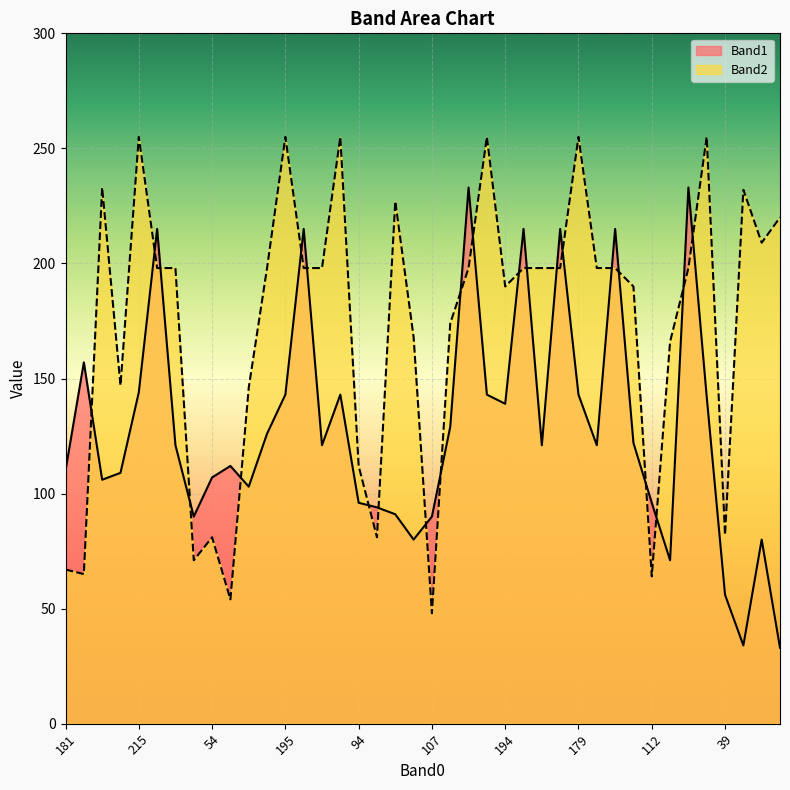

Rank the series by their maximum value, from highest to lowest.

Band2, Band1